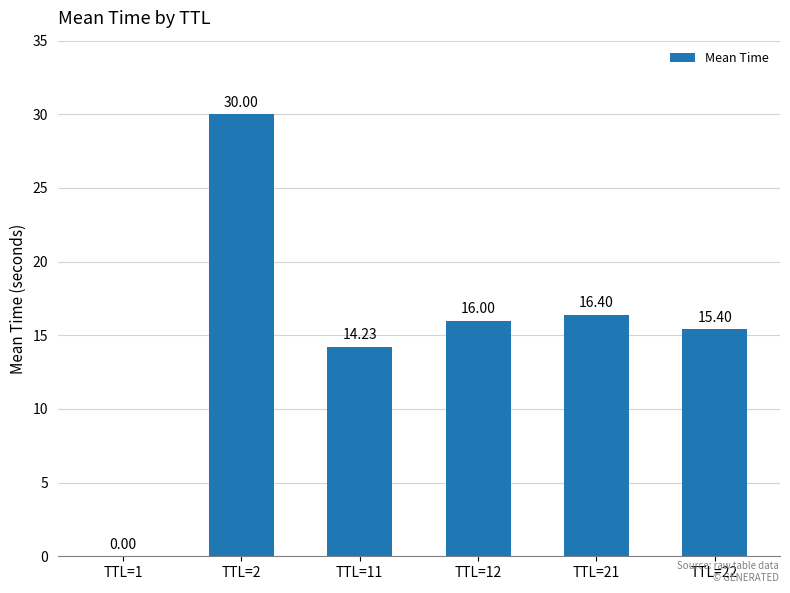

What is the sum of the values at TTL=12 and TTL=22?

31.4